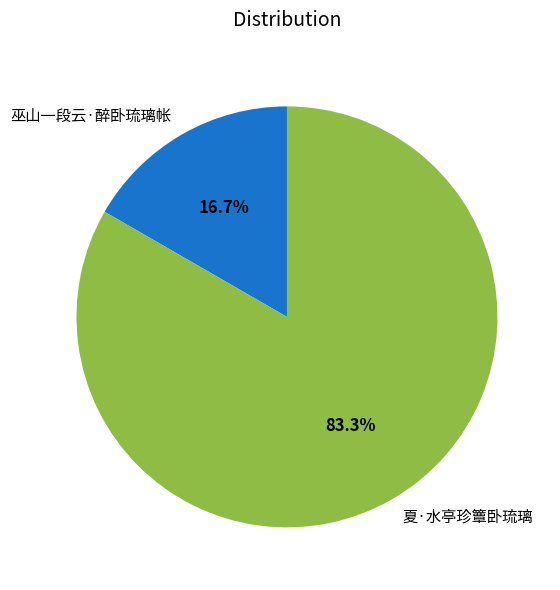

Which category accounts for the majority?

夏·水亭珍簟卧琉璃